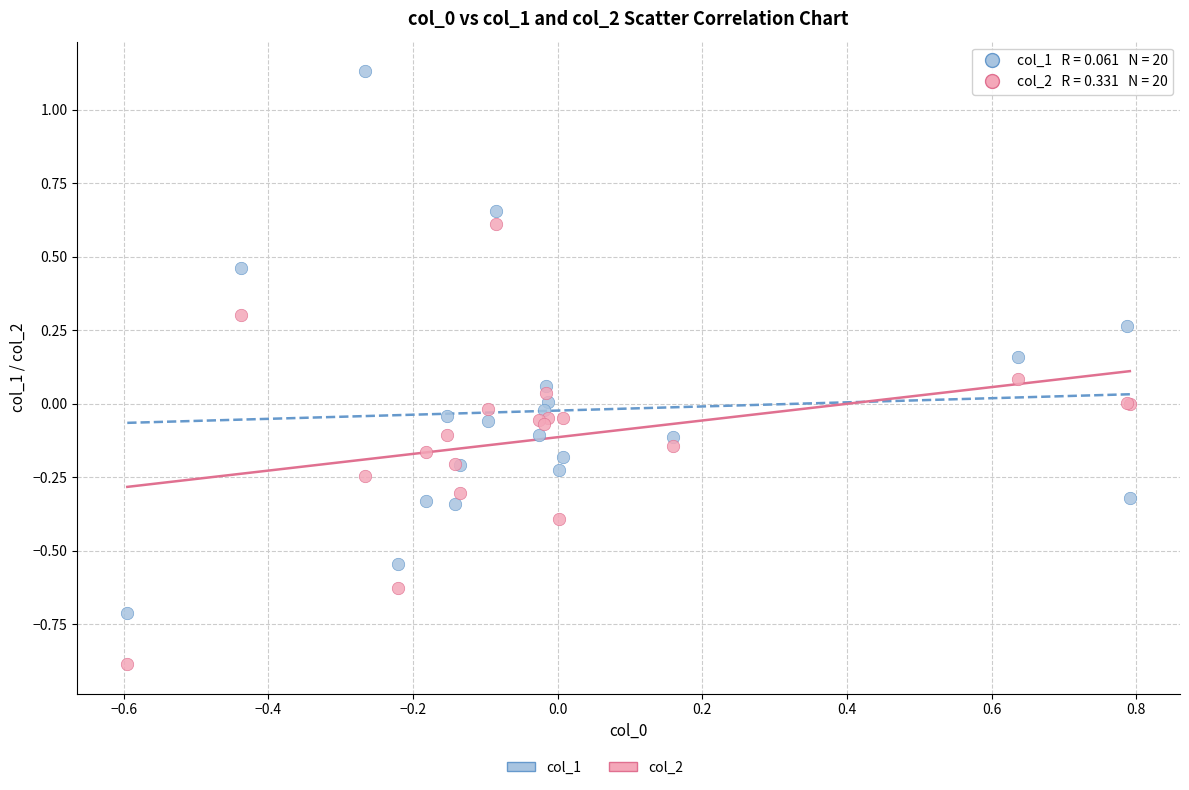

Which series has the largest Y range (max minus min)?

col_1